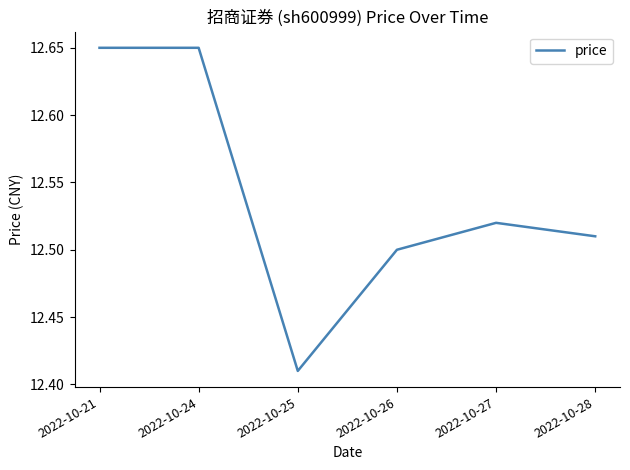

The chart shows a value of 22.2 at 2022-10-21. True or false?

False